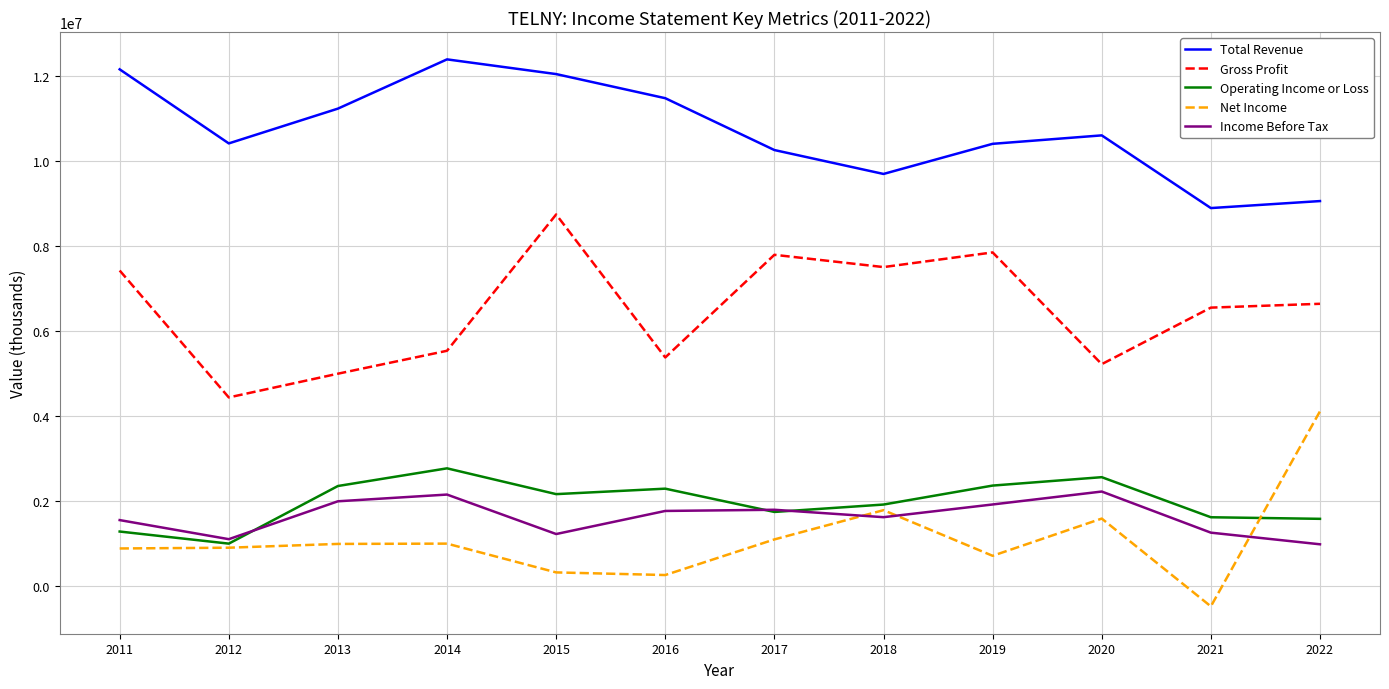

How many values in Net Income are below zero?

1